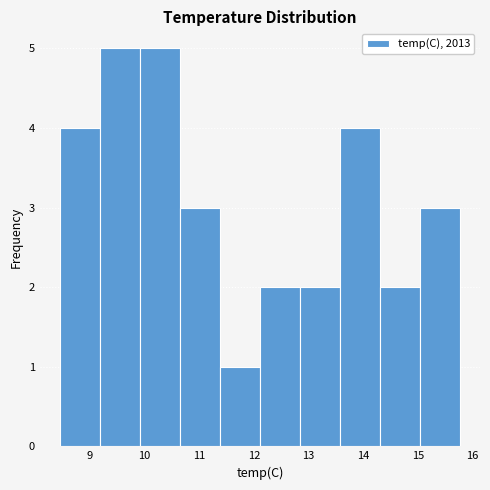

Reading left to right, transcribe this chart: for each bar, give the range it covers on the x-axis and its height. Neither the bar edges nor the heights are printed on the chart, so give them approximately, as read against the axes.

8.5 to 9.2: 4
9.2 to 9.9: 5
9.9 to 10.6: 5
10.6 to 11.4: 3
11.4 to 12.1: 1
12.1 to 12.8: 2
12.8 to 13.6: 2
13.6 to 14.3: 4
14.3 to 15.0: 2
15.0 to 15.8: 3